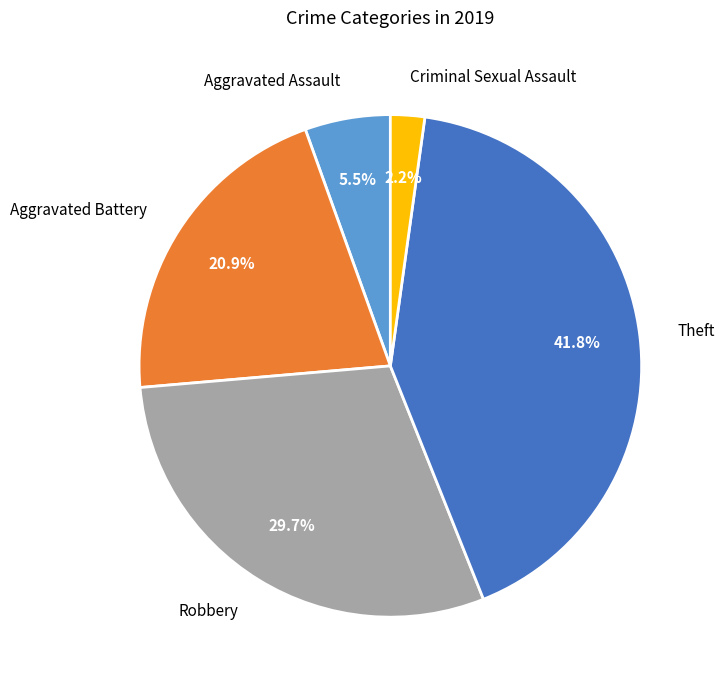

Is there a majority slice in this chart?

No